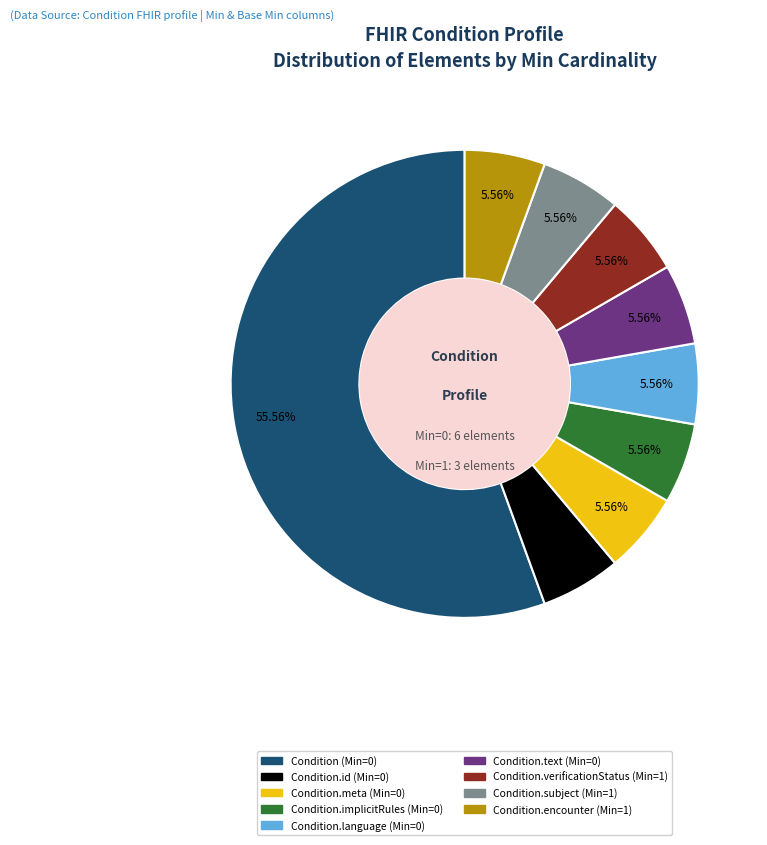

True or false: Condition.meta (Min=0) accounts for 6% of the total.

True